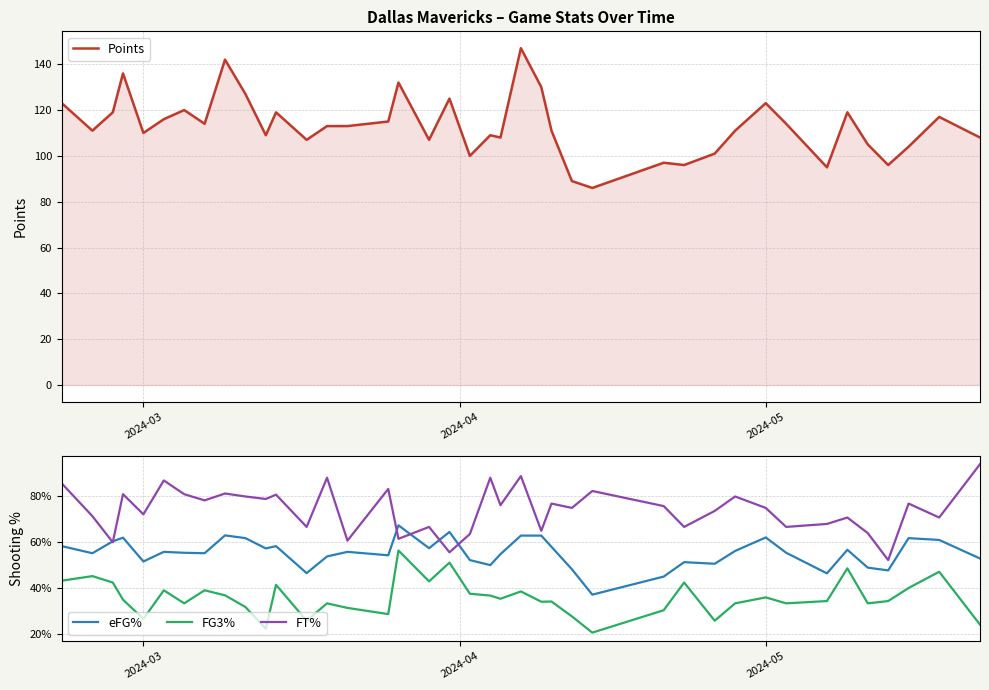

Is it true that Points equals 123 at 2024-05?

True